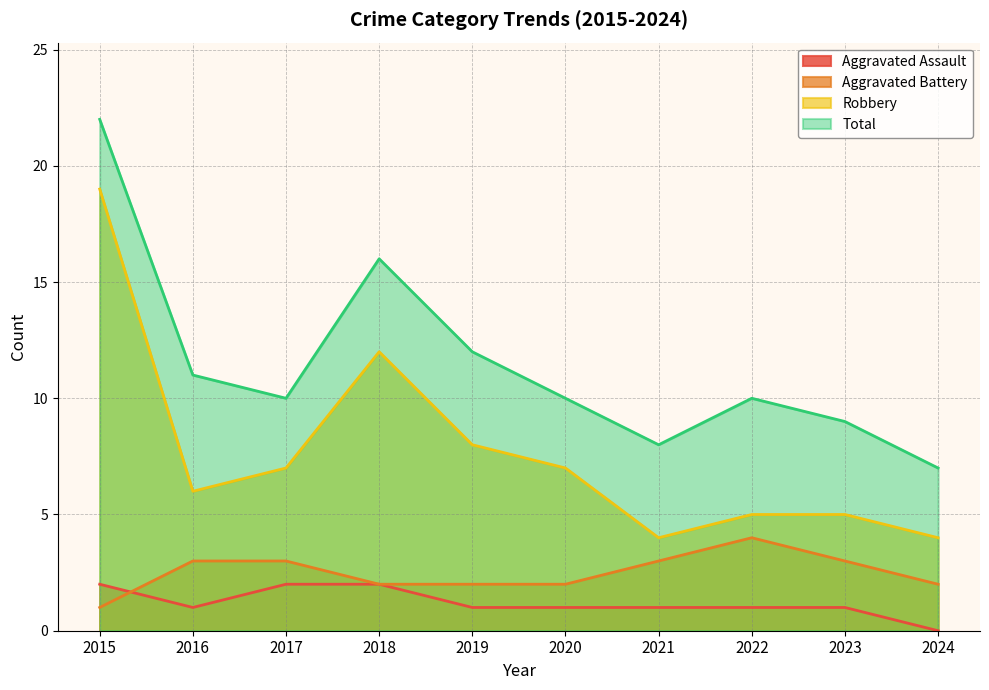

True or false: Aggravated Battery has more than 1 interior local peaks.

False